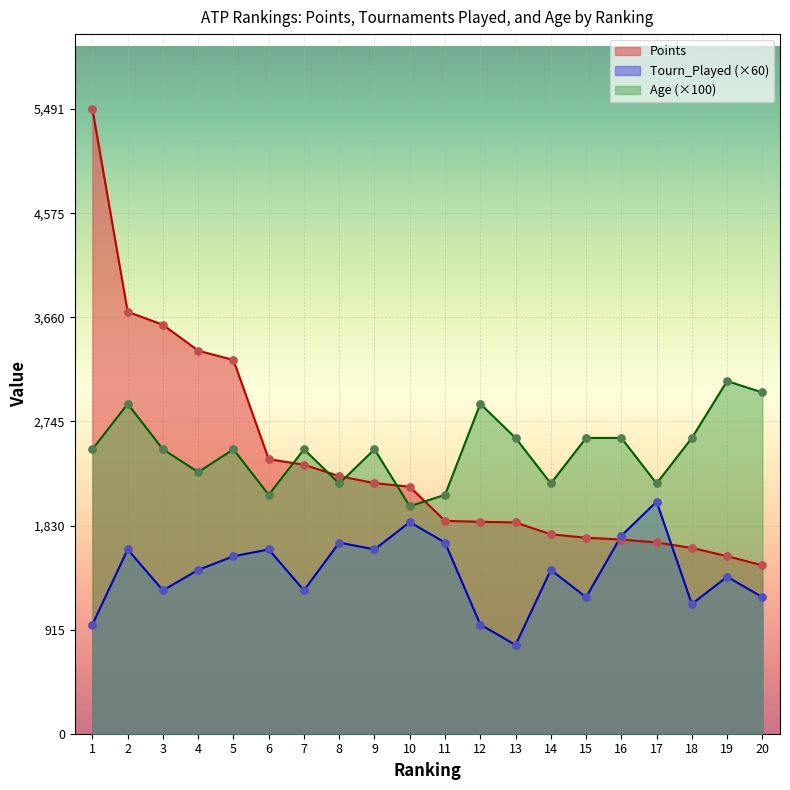

At which category is the sum across all series the highest?

1